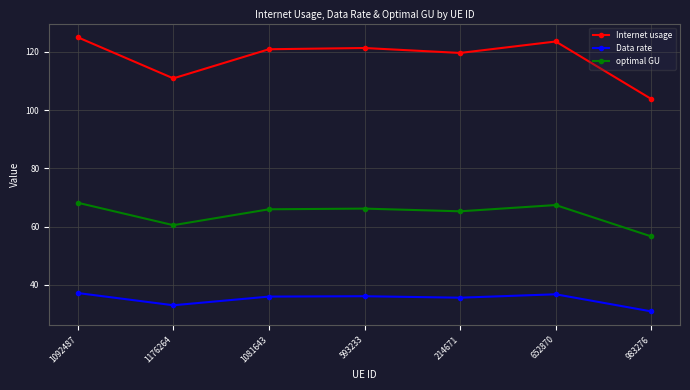

Which category has the lowest value in the Internet usage series?

983276